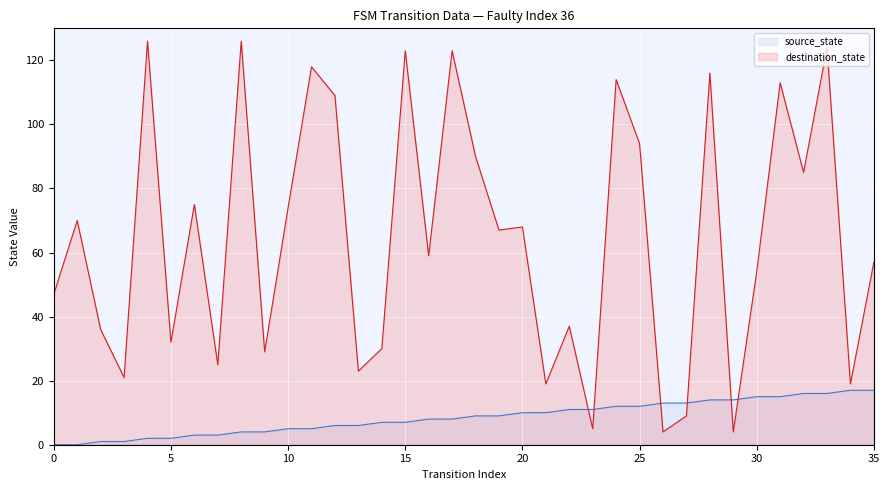

How many intersections are there between destination_state and source_state?

6